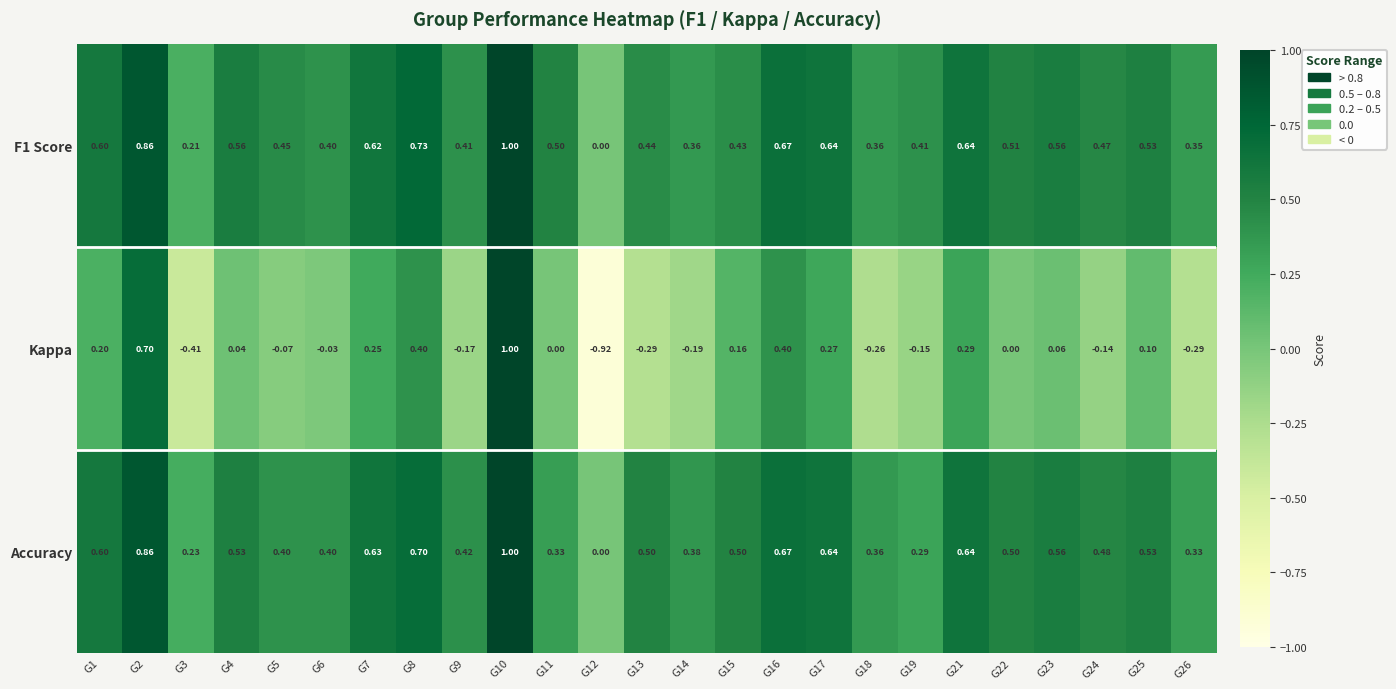

Which series has the largest range (max minus min)?

Kappa